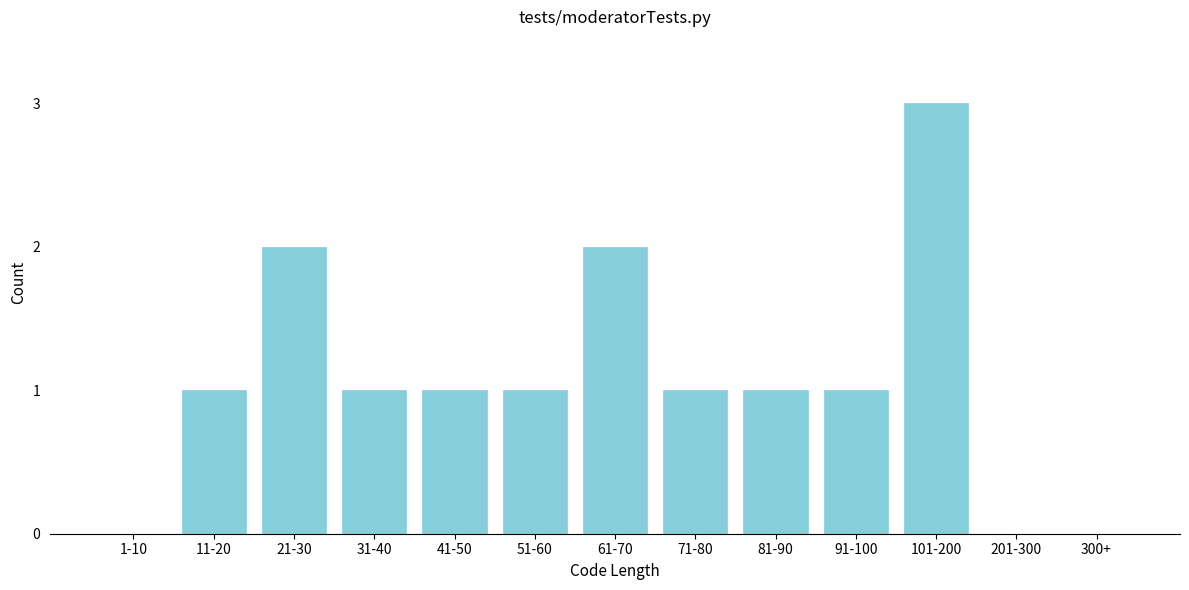

Reading left to right, transcribe all the data shown in this chart.

1-10=0	11-20=1	21-30=2	31-40=1	41-50=1	51-60=1	61-70=2	71-80=1	81-90=1	91-100=1	101-200=3	201-300=0	300+=0